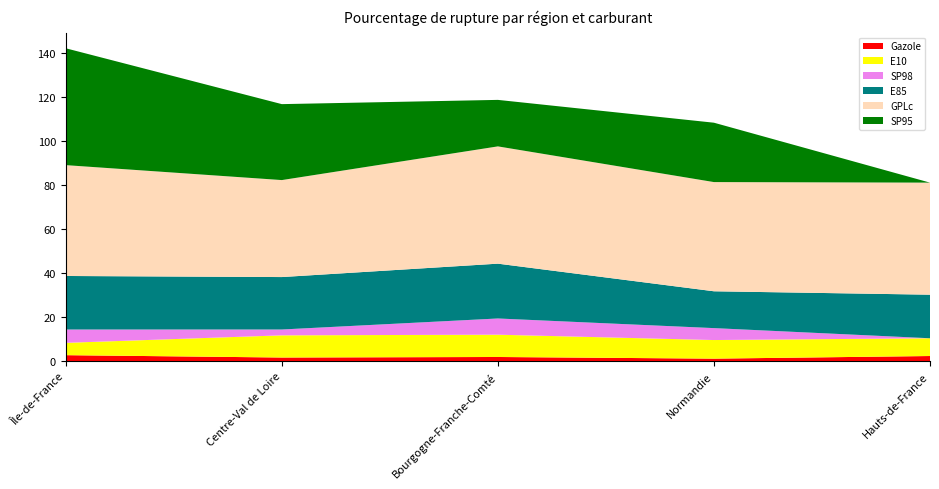

Reading right to left, extract all data points from this chart.

Gazole: 2.3	1.1	1.8	1.6	2.6
E10: 8.1	8.4	10.1	10.1	5.6
SP98: 0.0	5.4	7.4	2.6	6.1
E85: 19.8	16.7	24.9	23.8	24.3
GPLc: 50.9	49.6	53.3	44.1	50.4
SP95: 0.0	27.0	21.1	34.5	53.1